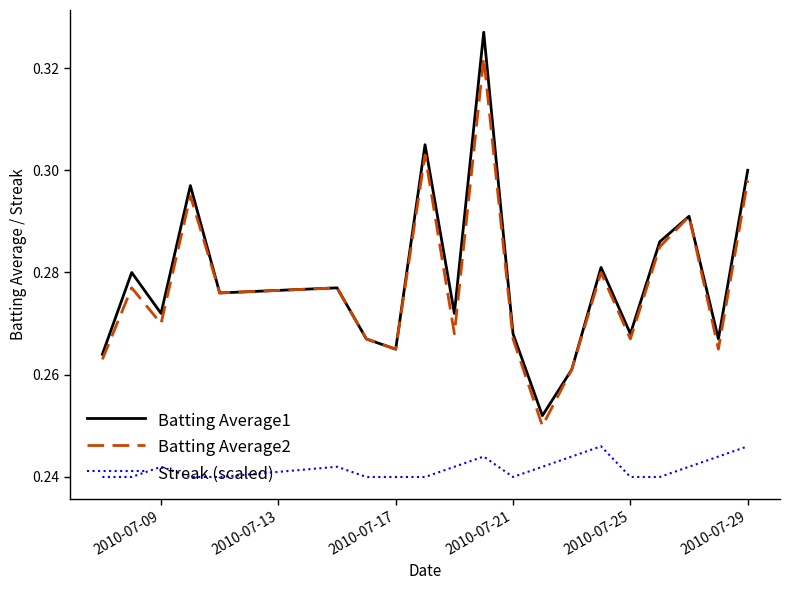

How many lines are shown in the chart?

3